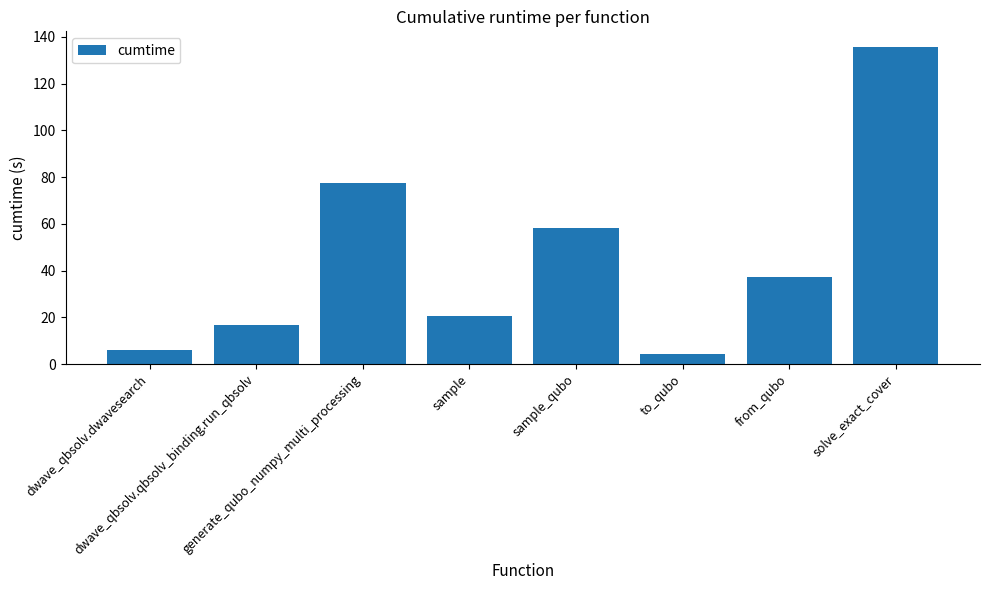

Where does the data first go above 37?

generate_qubo_numpy_multi_processing